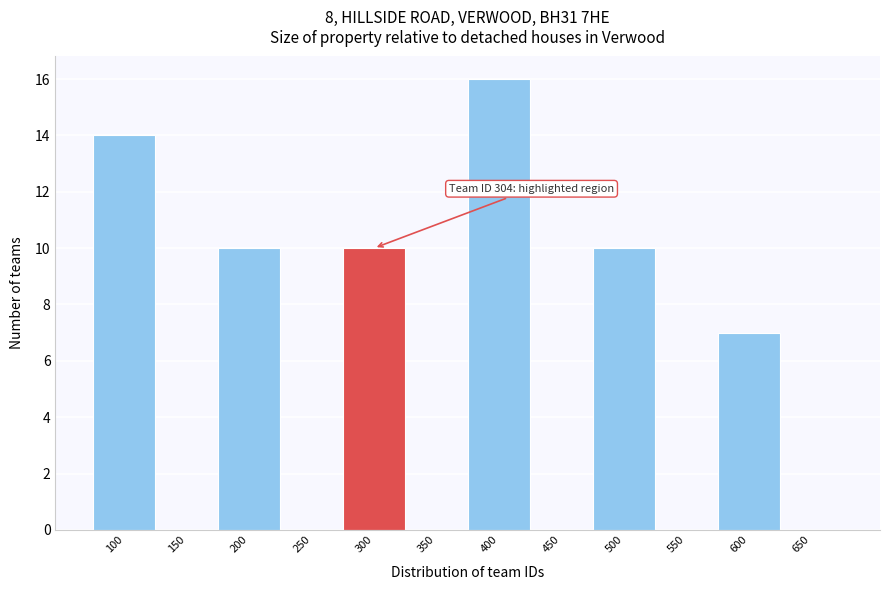

Reading left to right, transcribe all the data shown in this chart.

100=14	150=0	200=10	250=0	300=10	350=0	400=16	450=0	500=10	550=0	600=7	650=0